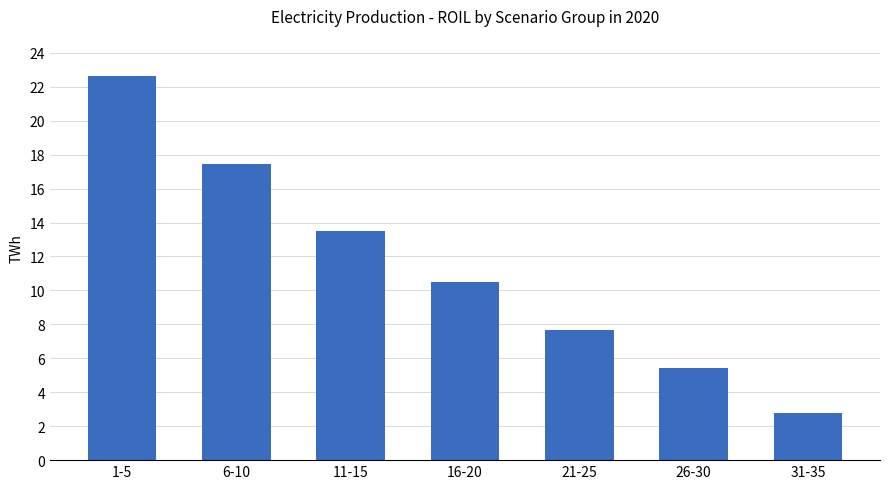

What is the label of the 2nd bar from the left?

6-10